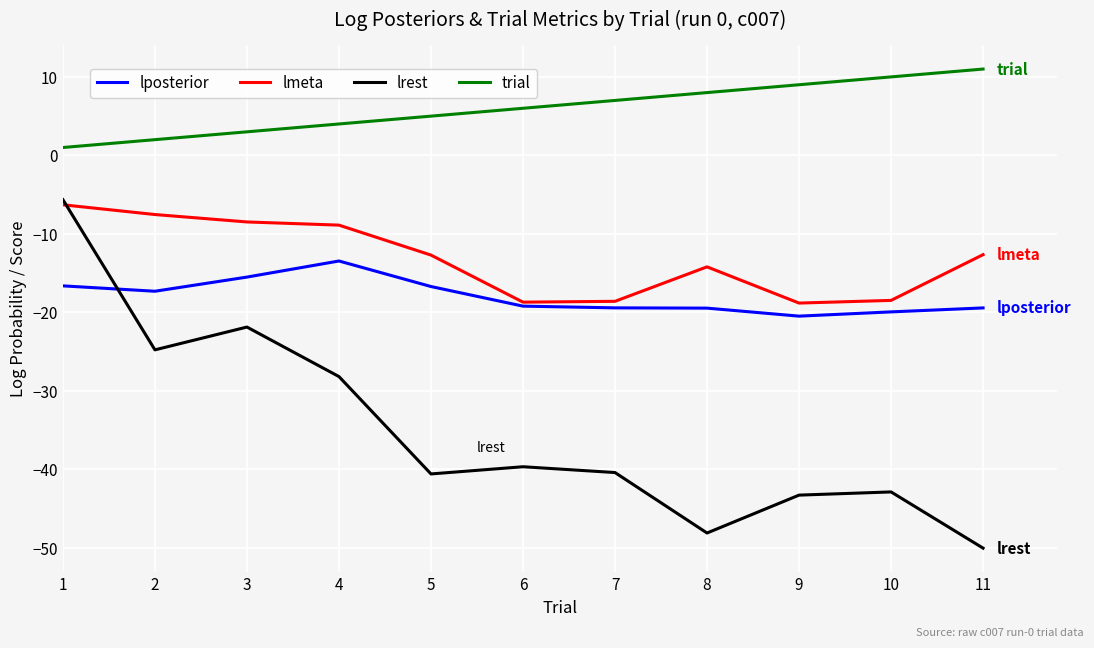

What is the spread (max minus min) of values at 1?

17.6